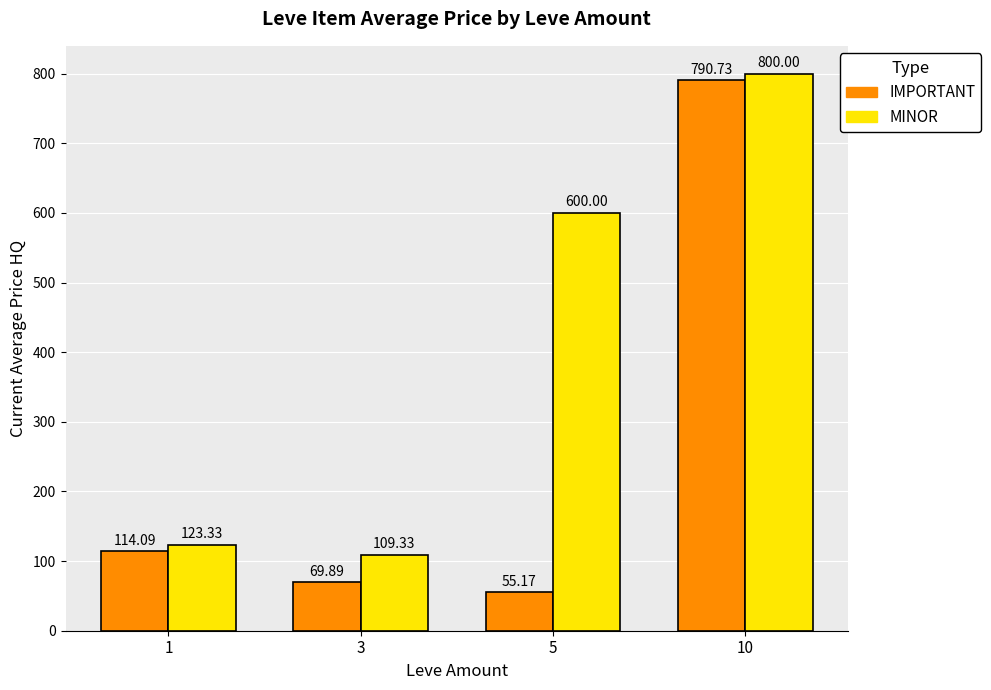

Does the chart contain stacked bars?

No